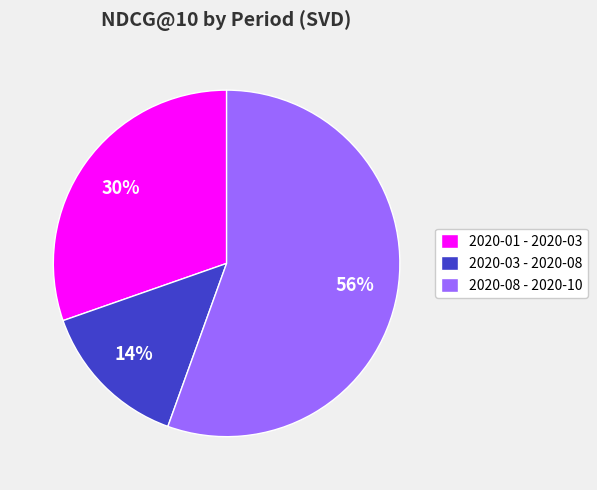

To the nearest percent, what is the average slice percentage?

33%